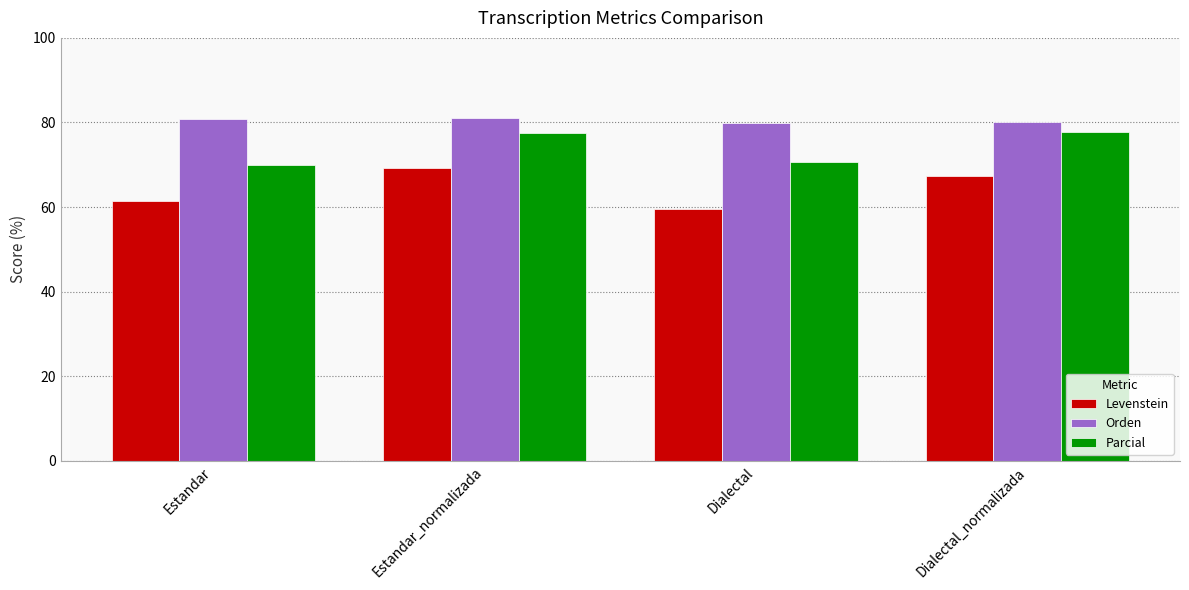

What value does the Orden series have at Dialectal?

80.0